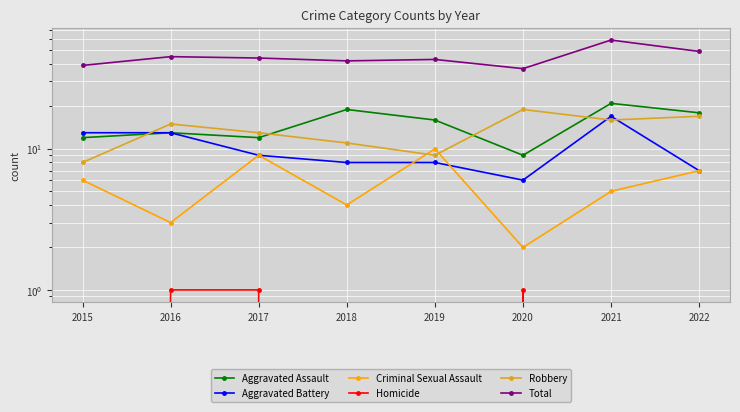

Reading right to left, what are all the values shown in this chart?

Aggravated Assault: 18	21	9	16	19	12	13	12
Aggravated Battery: 7	17	6	8	8	9	13	13
Criminal Sexual Assault: 7	5	2	10	4	9	3	6
Homicide: 0	0	1	0	0	1	1	0
Robbery: 17	16	19	9	11	13	15	8
Total: 49	59	37	43	42	44	45	39